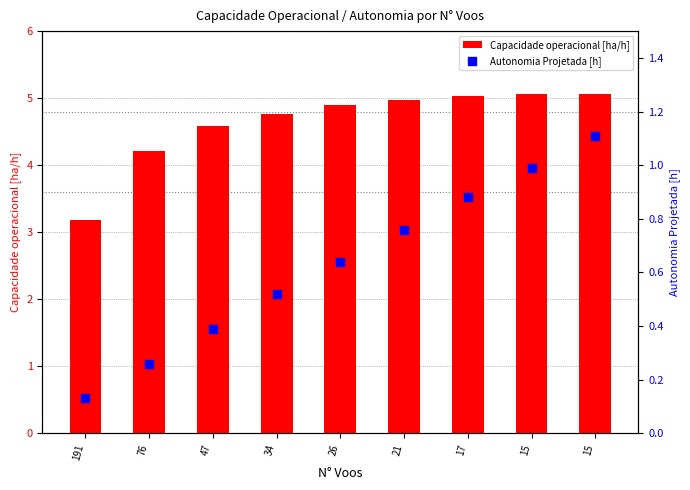

Which series contains the lowest Y value?

Autonomia Projetada [h]